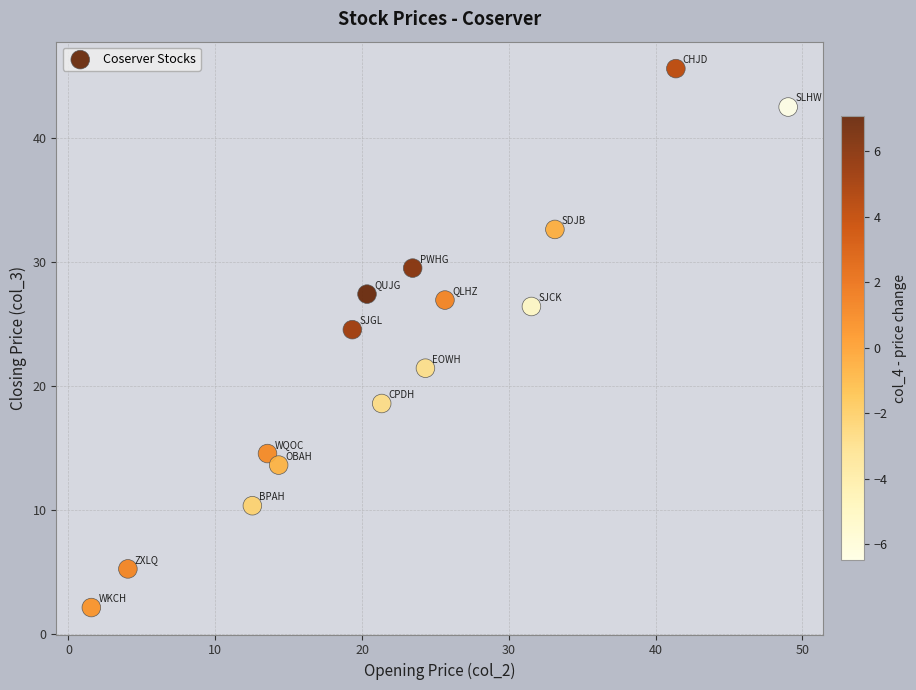

What is the range of Y values (max minus min)?

43.5